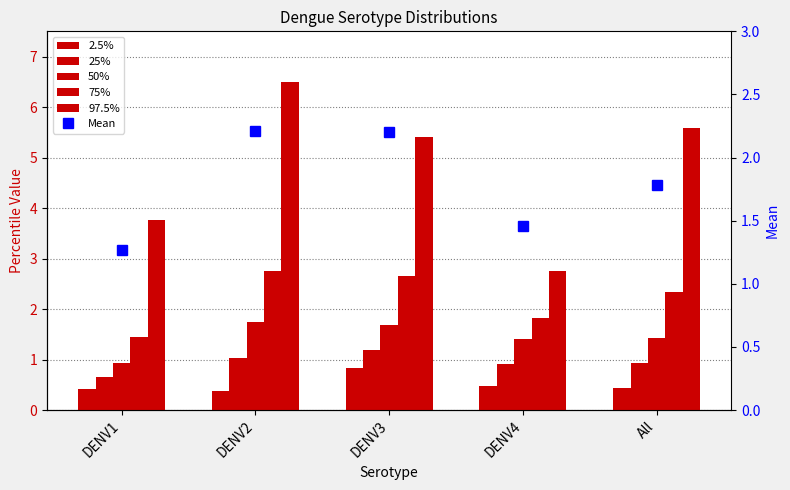

What are all the series names shown in the legend?

2.5%, 25%, 50%, 75%, 97.5%, Mean